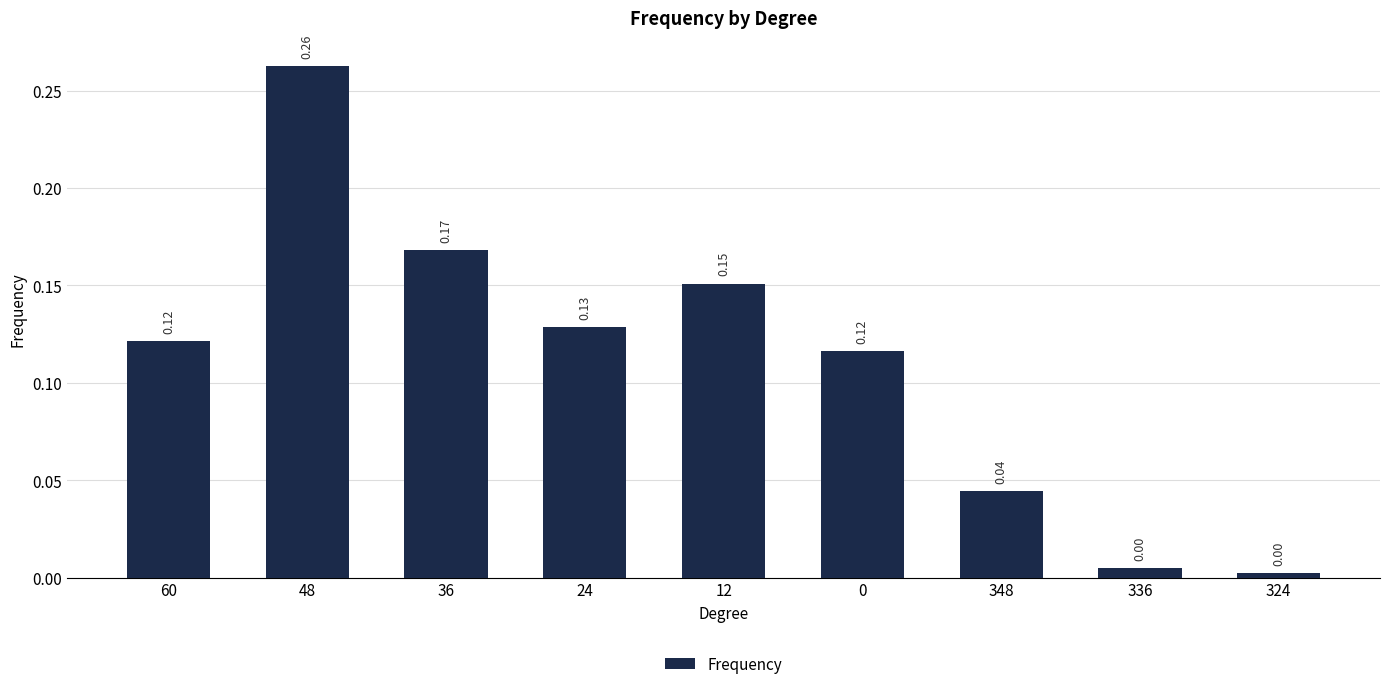

Between 36 and 324, which is larger?

36